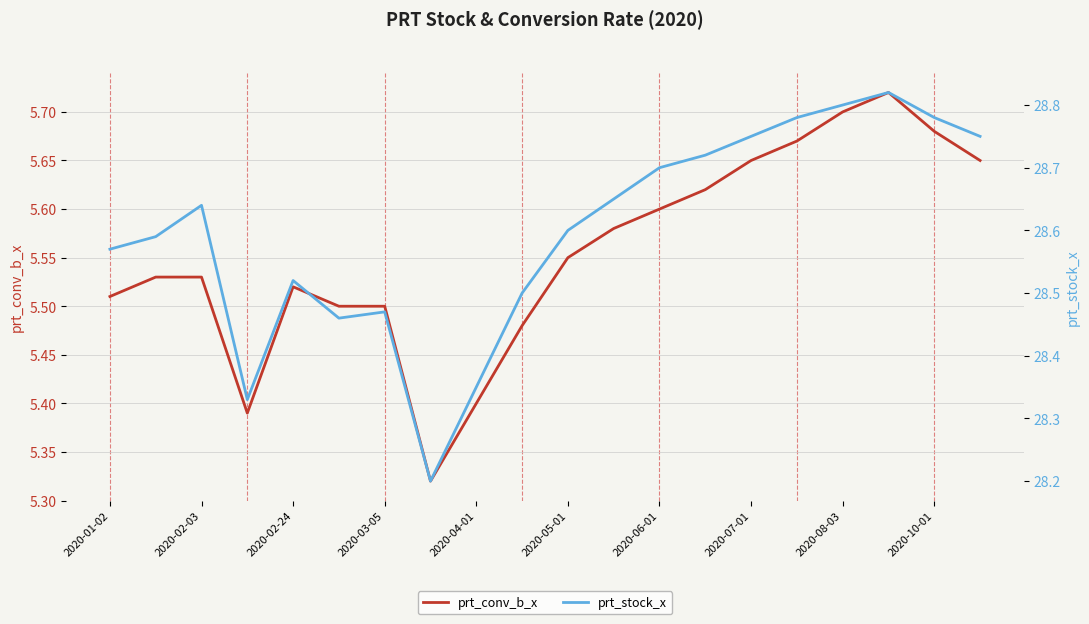

Rank the series by their average value, from lowest to highest.

prt_conv_b_x, prt_stock_x